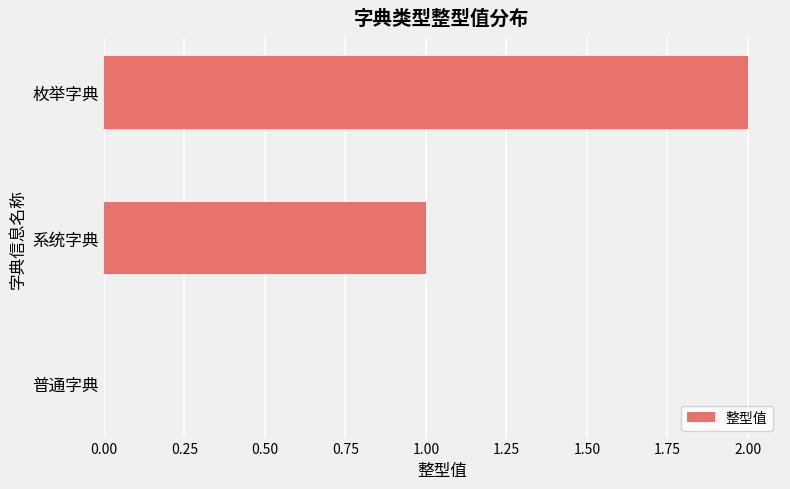

What is the sum of all values?

3